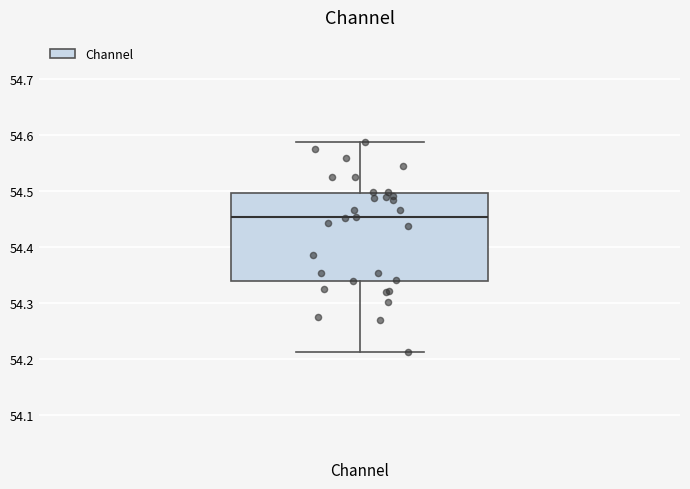

Where is the upper edge of the box for Channel on the y-axis? The values are not printed on the chart, so give them approximately, as read against the axis.

54.50